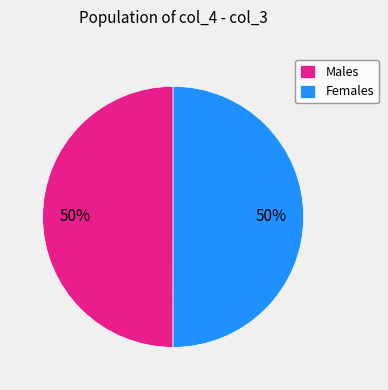

To the nearest percent, what is the difference between the largest and smallest slice percentages?

0%